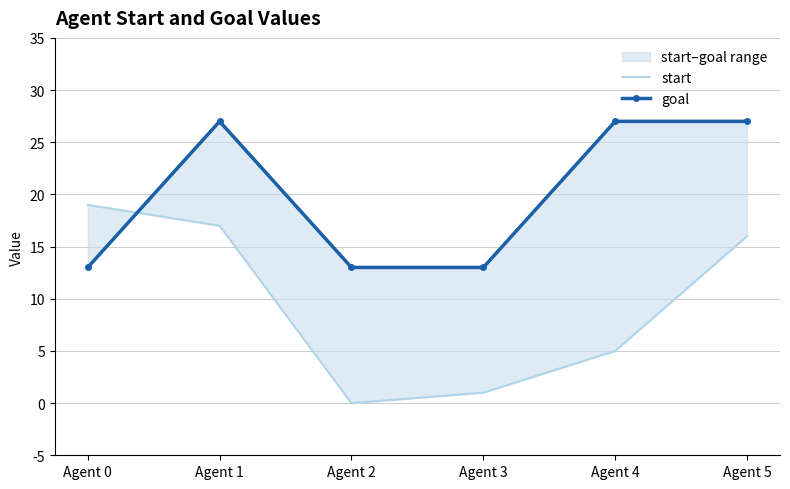

Between Agent 0 and Agent 4, which series saw the biggest shift?

start